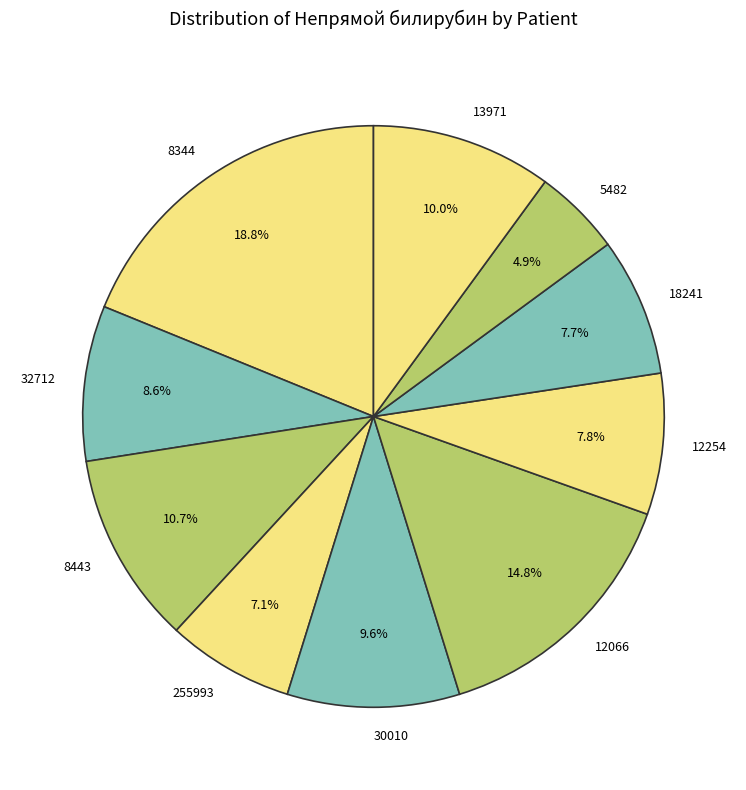

Is the sum of 255993 and 18241 greater than half?

No